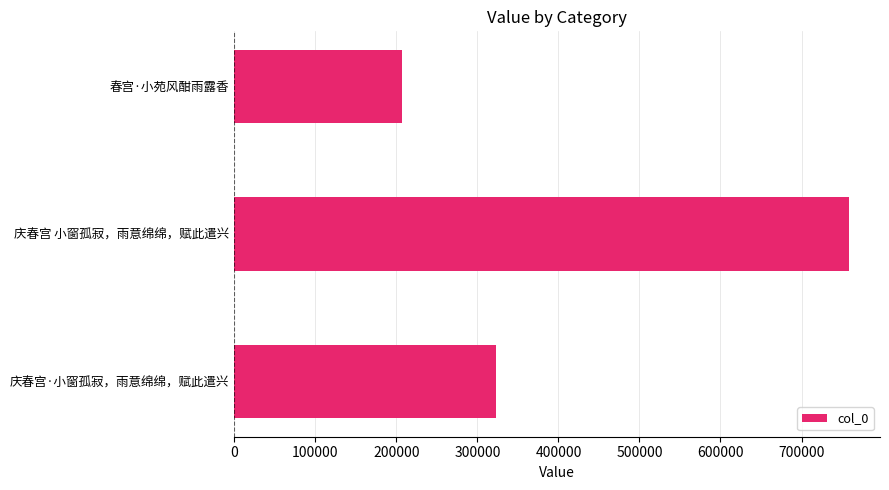

Approximately how many times larger is the value at 庆春宫·小窗孤寂，雨意绵绵，赋此遣兴 compared to 春宫·小苑风酣雨露香?

1.6